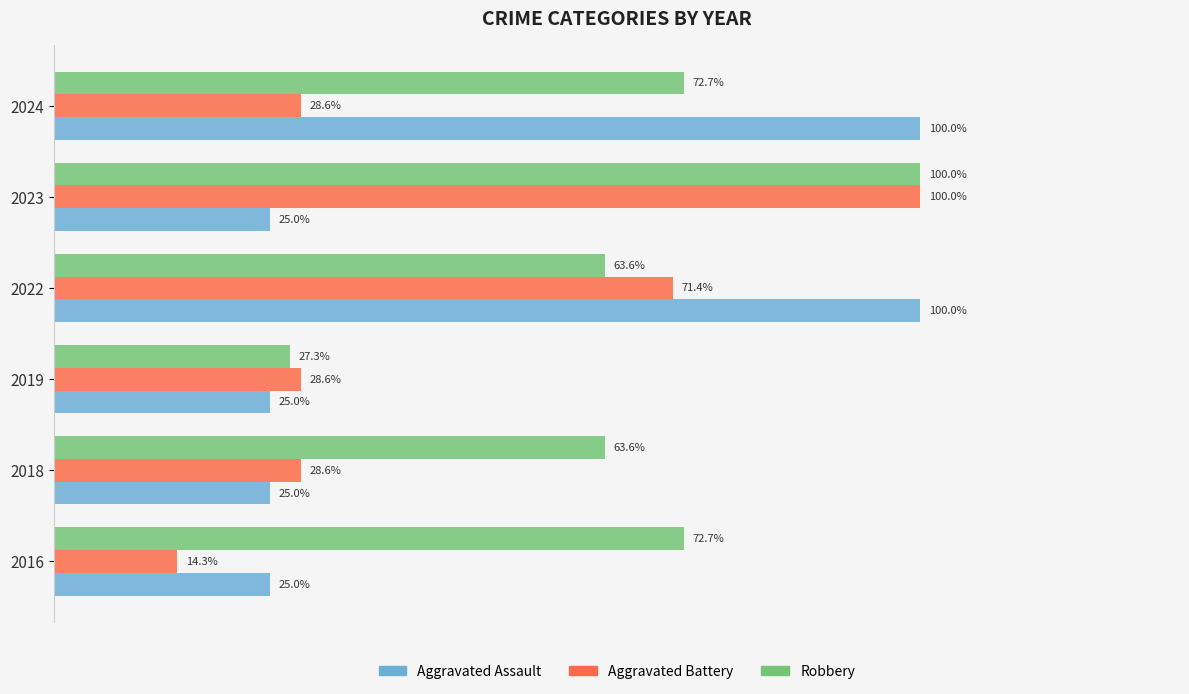

List the series in order of their overall mean, lowest first.

Aggravated Battery, Aggravated Assault, Robbery